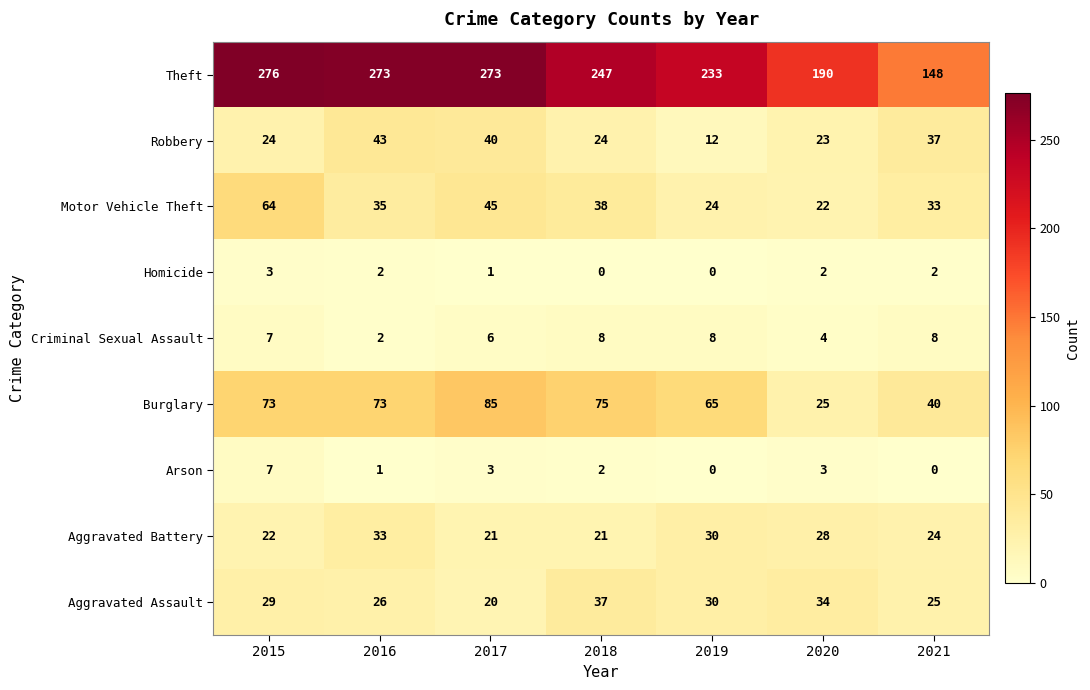

What is the highest value of the Motor Vehicle Theft series?

64